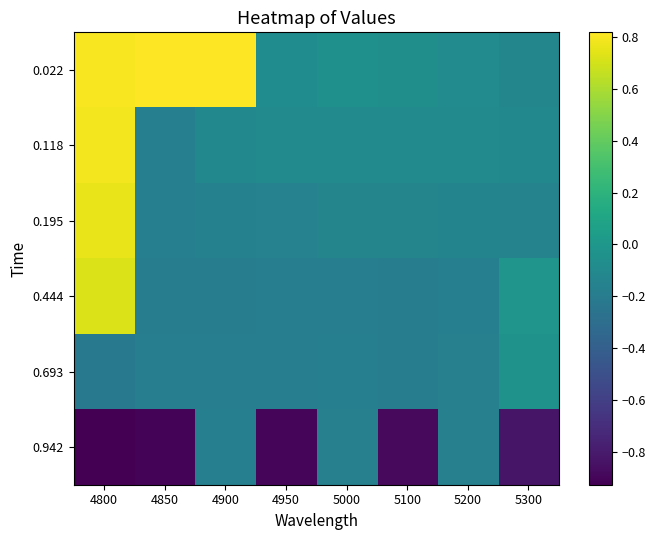

What is the total value across all series at 4800?

1.9